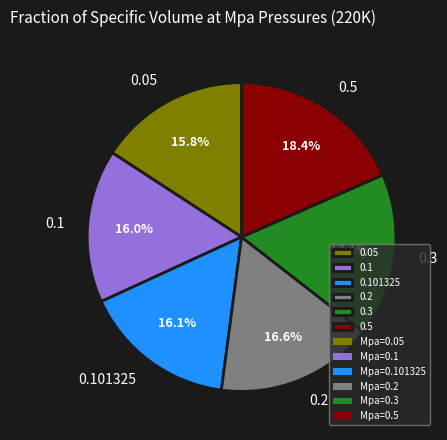

Is 0.1 the majority of the pie?

No